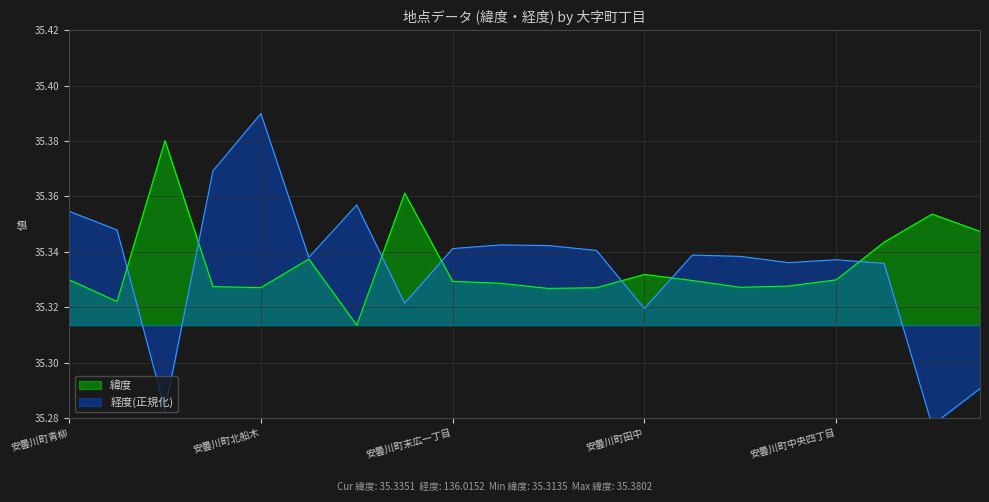

At which category does the chart reach its minimum across all series?

安曇川町長尾